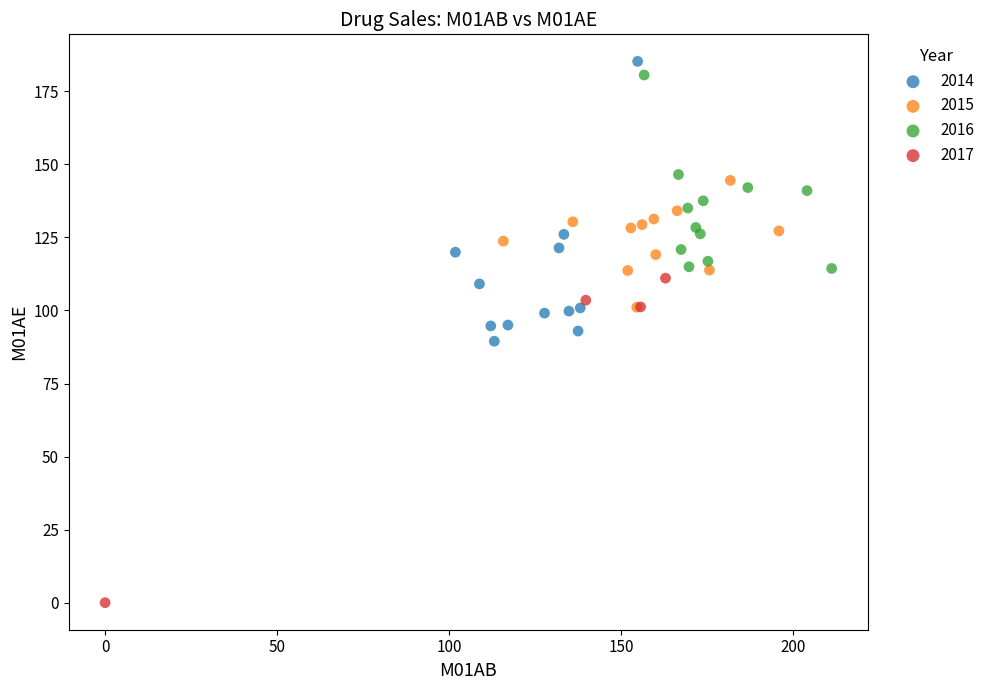

Which series contains the lowest Y value?

2017